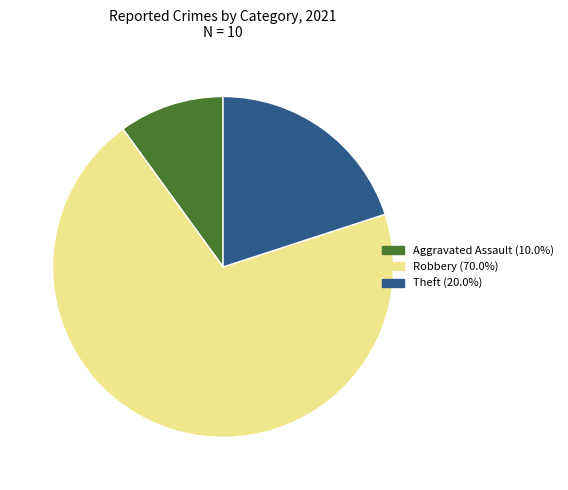

Does any single category account for the majority?

Yes